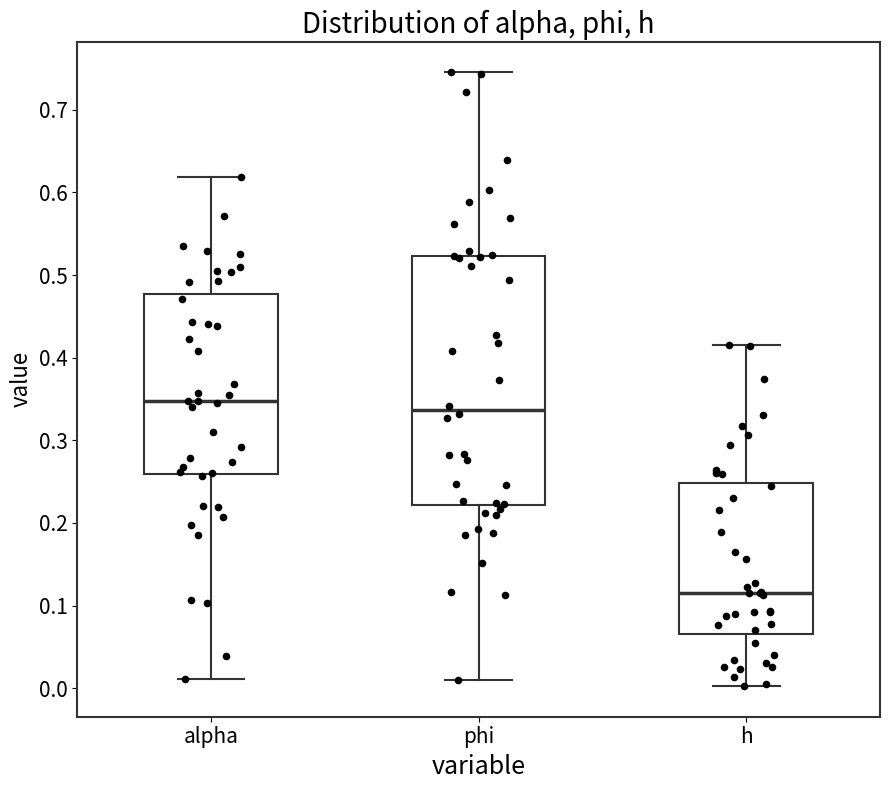

Reading left to right, read every box against the y-axis: the position of its median line, the range the box covers, and the ends of its whiskers. The values are not printed on the chart, so give them approximately, as read against the axis.

alpha: median 0.35, box 0.26 to 0.48, whiskers 0.01 to 0.62
phi: median 0.34, box 0.22 to 0.52, whiskers 0.01 to 0.75
h: median 0.11, box 0.07 to 0.25, whiskers 0.00 to 0.42